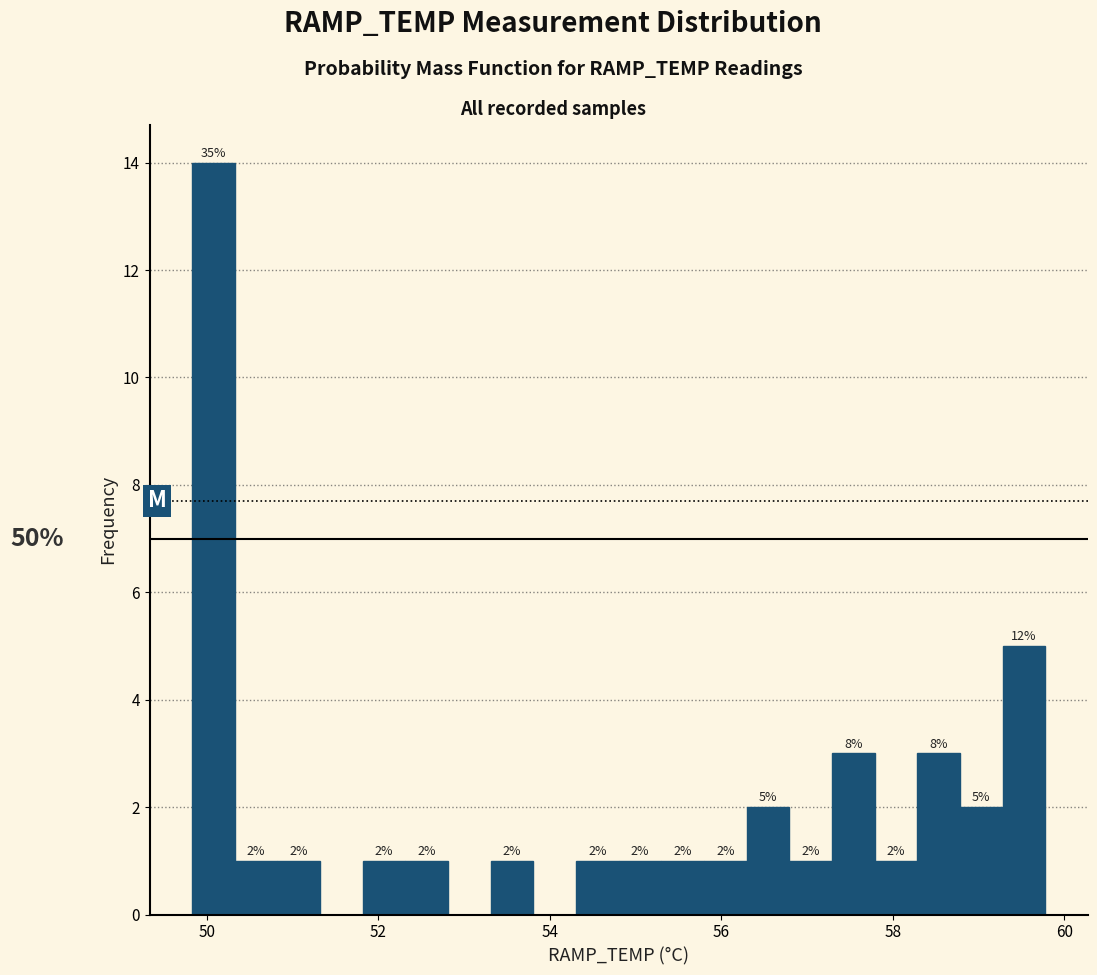

Read against the x-axis, roughly where is the centre of the tallest bar?

50.0